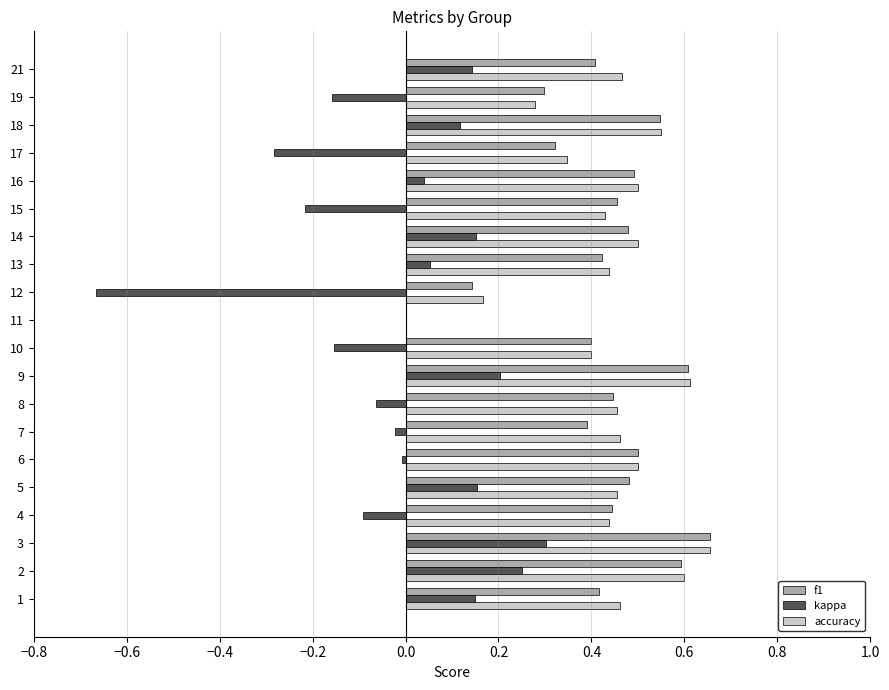

At which category is the sum across all series the highest?

3